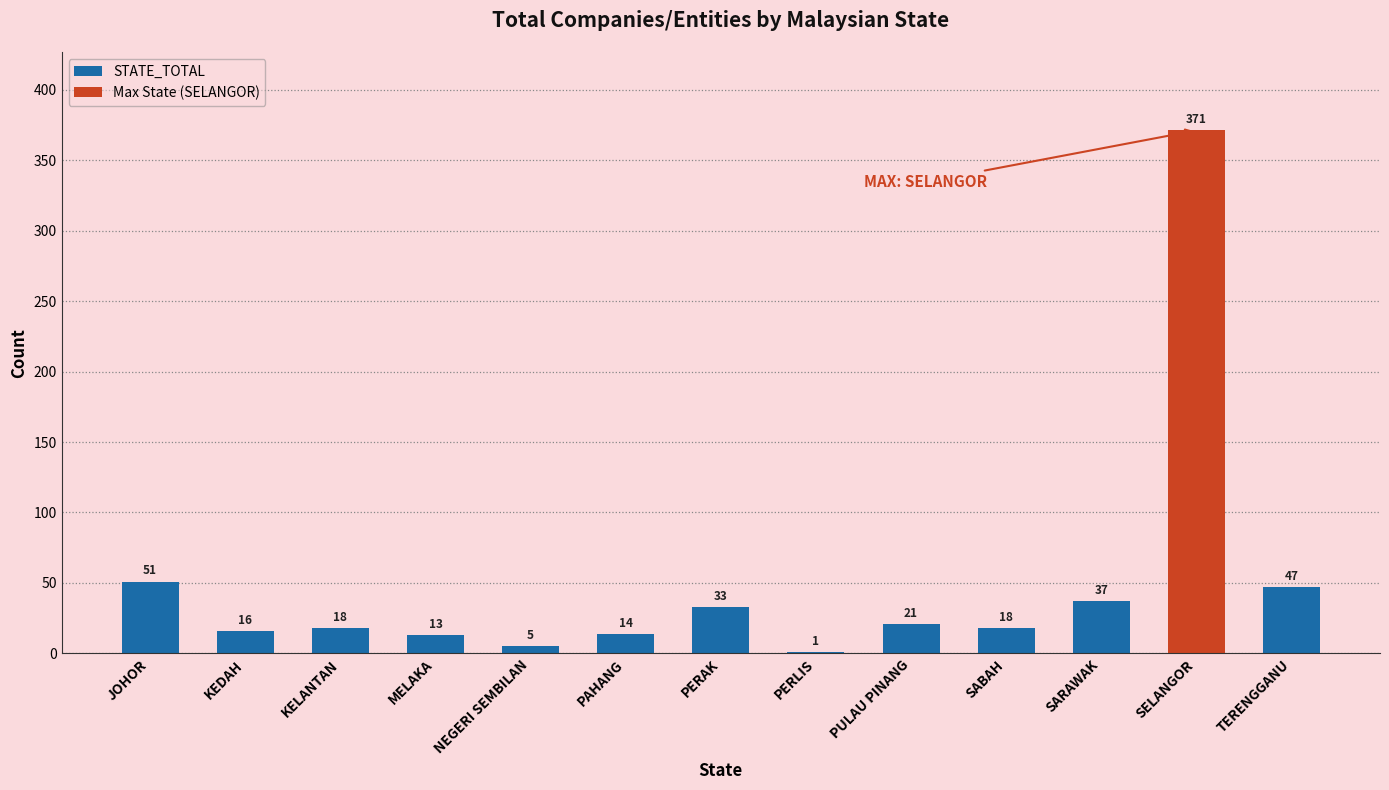

Reading left to right, extract all data points from this chart.

51	16	18	13	5	14	33	1	21	18	37	371	47